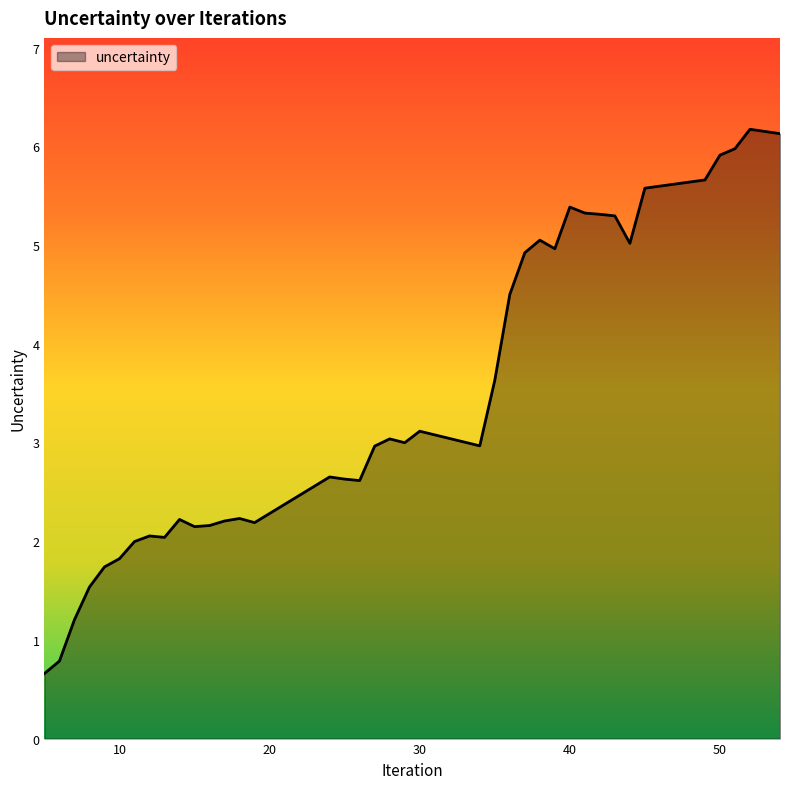

What is the difference between the maximum and minimum values?

5.5